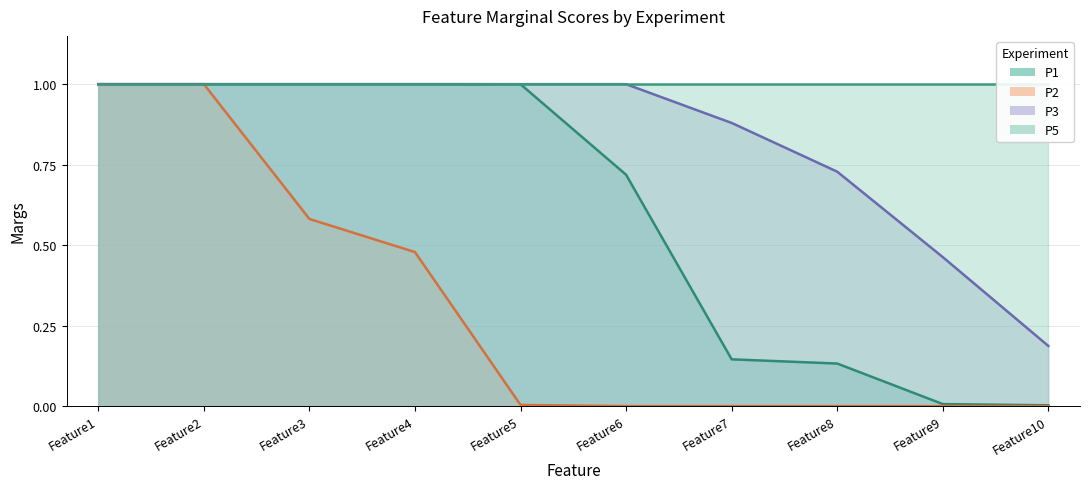

The value of P1 at Feature7 is 0.1. True or false?

False